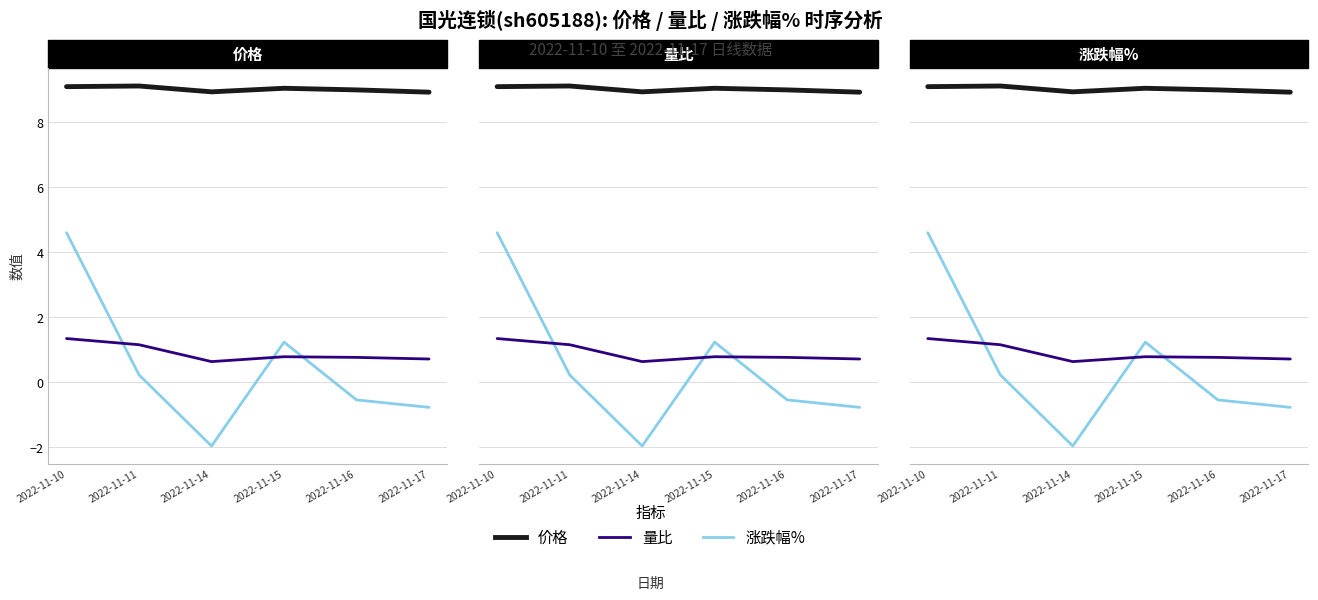

What is the sum of all 量比 values?

5.4